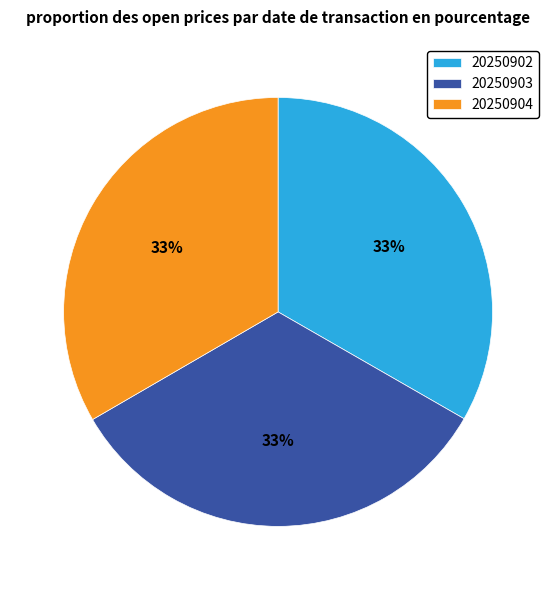

Do 20250903 and 20250904 together represent more than half of the pie?

Yes